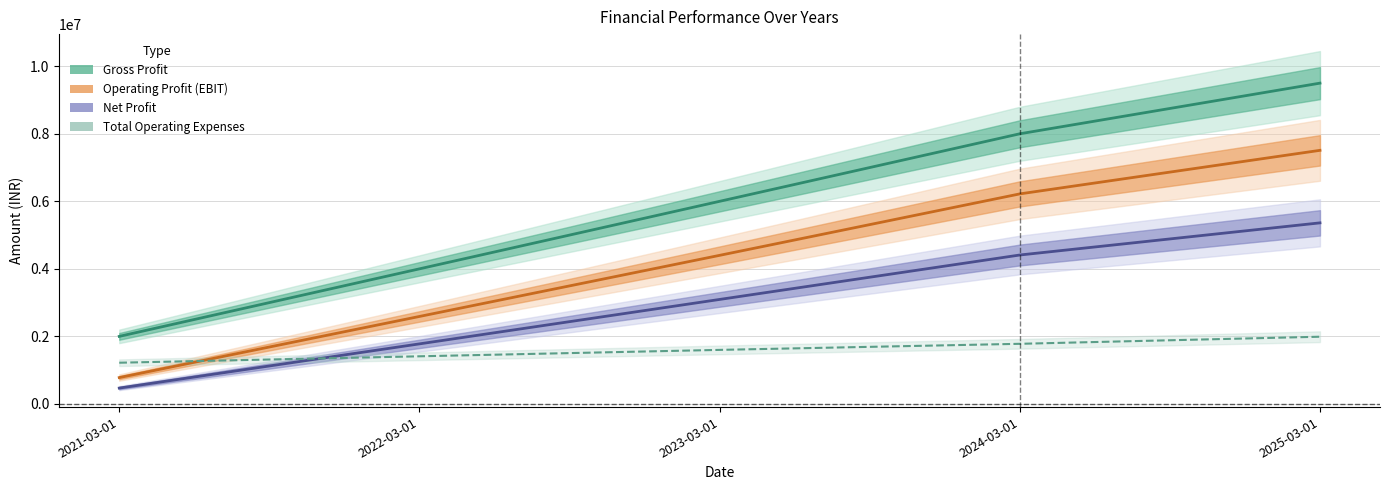

Which category has the highest value in the Gross Profit series?

2025-03-01